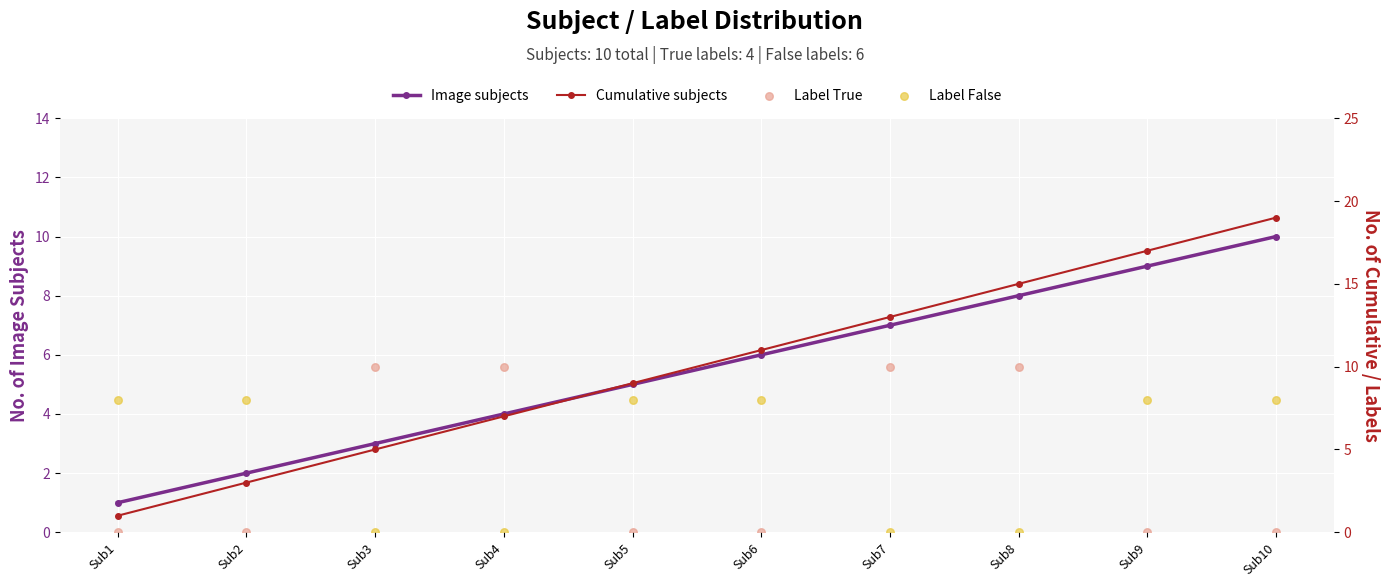

Which series has the largest total across all categories?

Cumulative subjects